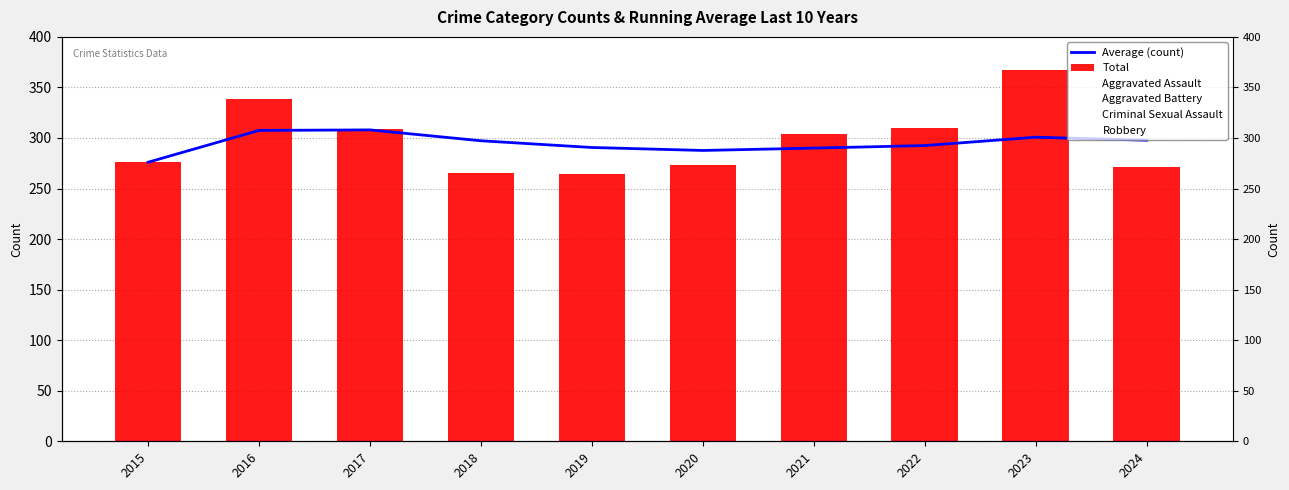

What is the difference between the Aggravated Assault values at 2021 and 2020?

30.0